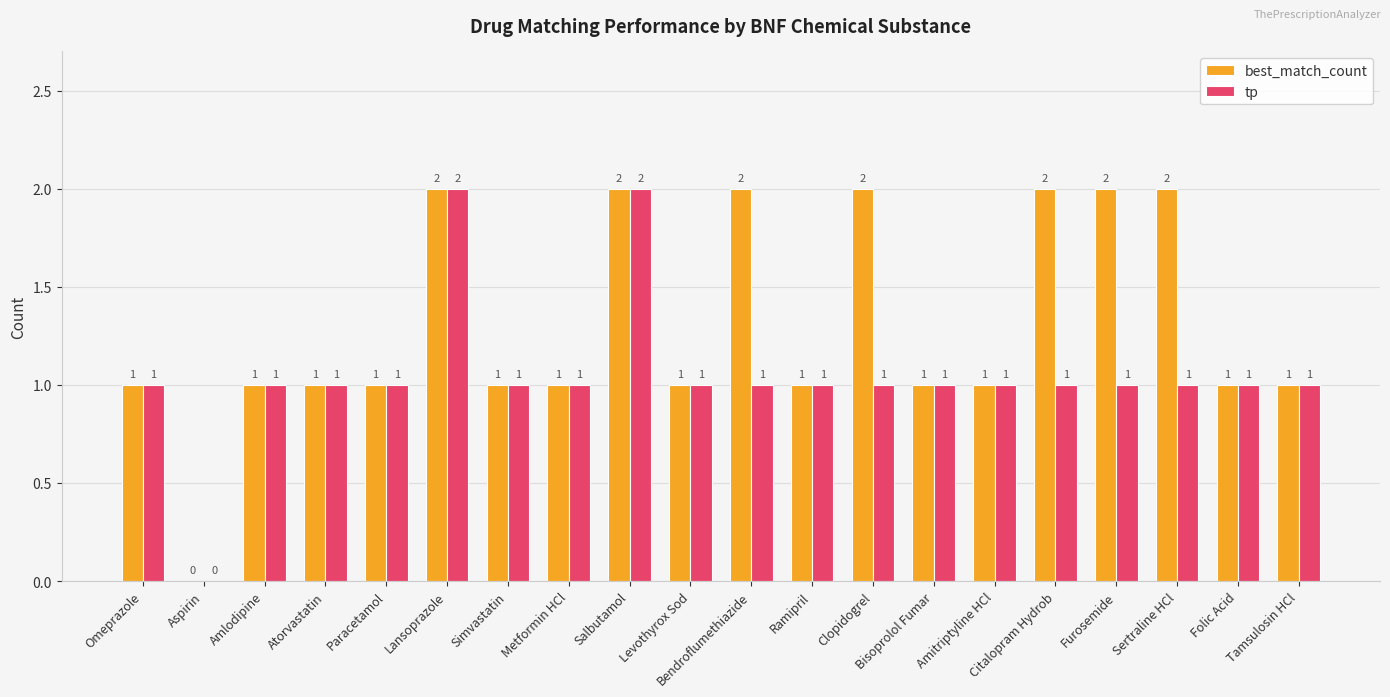

How many groups of bars are there?

20